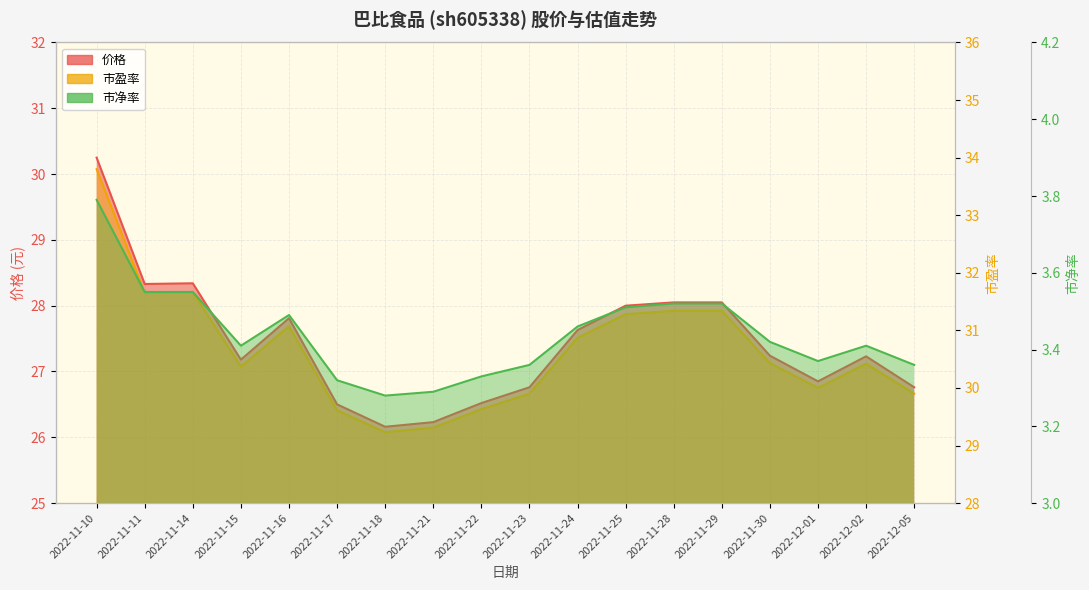

What is the value of the 市净率 point at the 7th from the left?

3.3